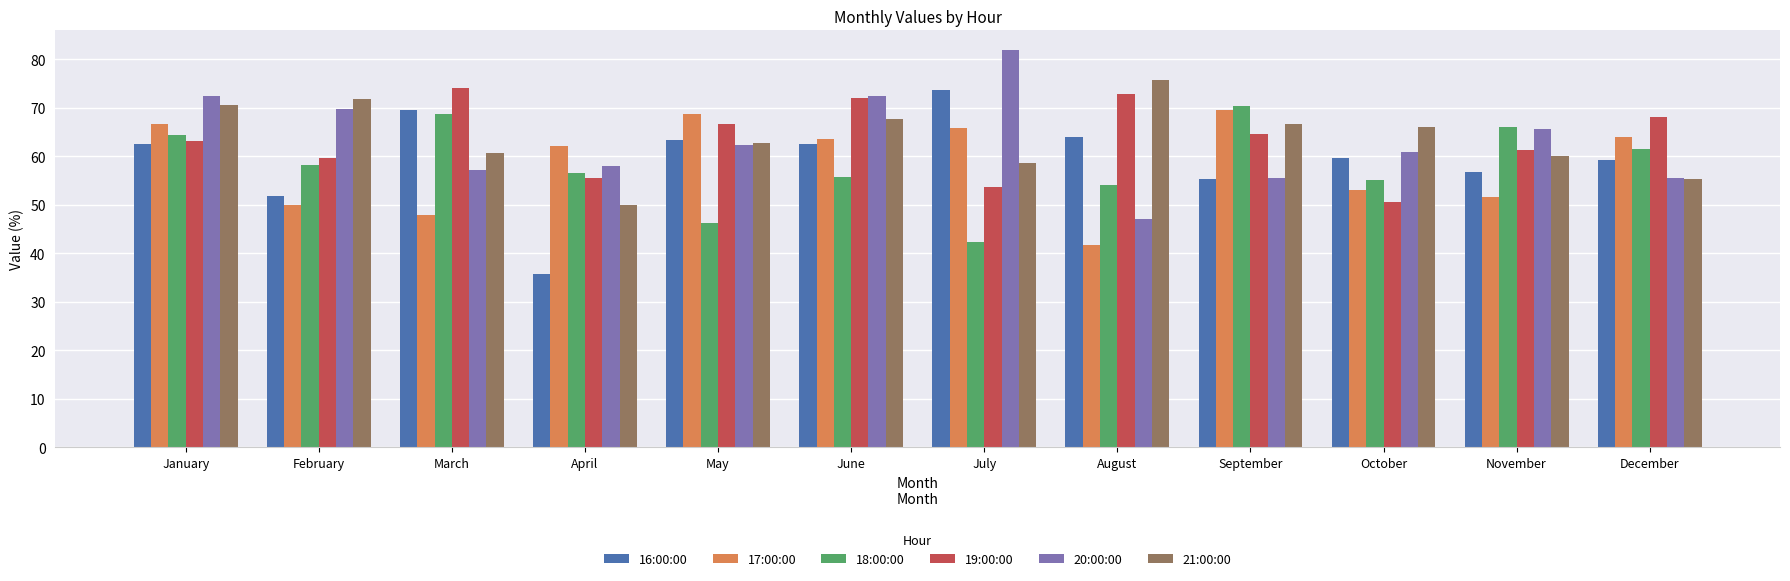

What is the sum of the 20:00:00 values at April and May?

120.2